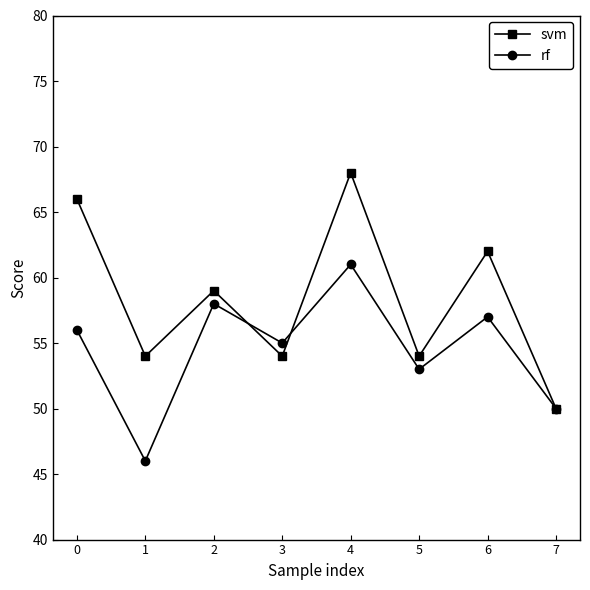

Does the chart display data point markers on the line(s)?

Yes